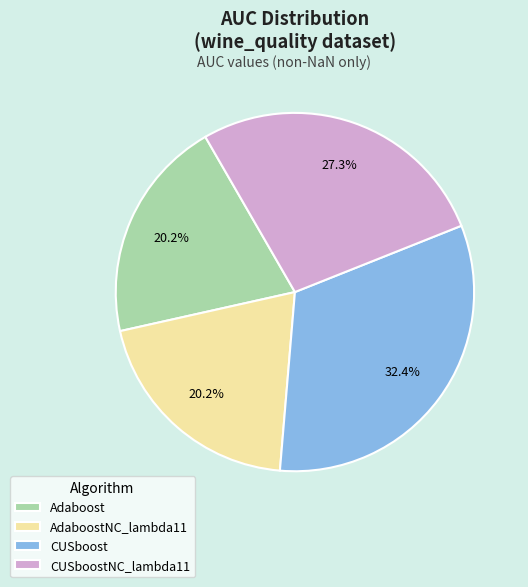

Does CUSboost account for over 50% of the chart?

No